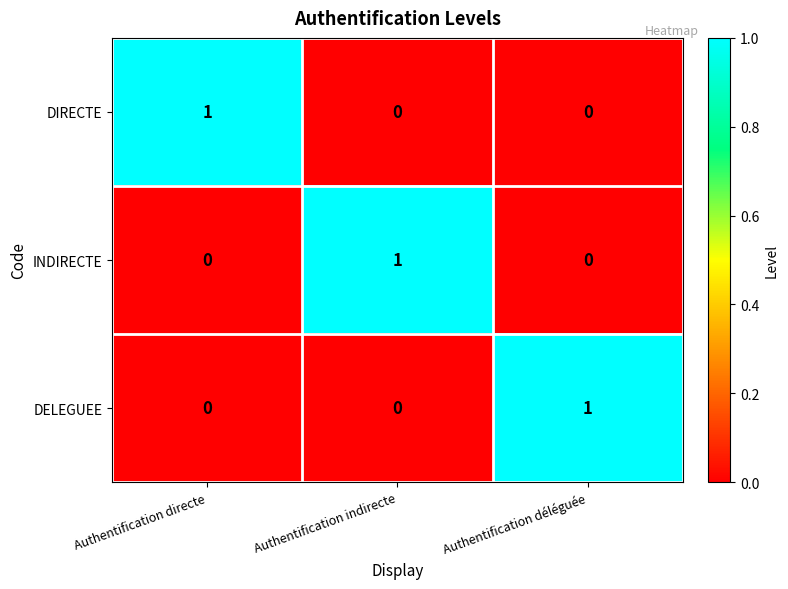

The value of DIRECTE at Authentification indirecte is 0. True or false?

True